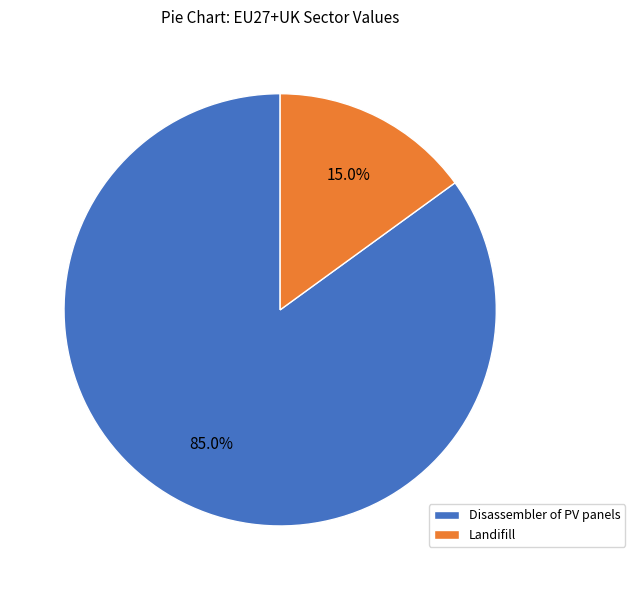

What is the smallest slice in the pie chart?

Landifill